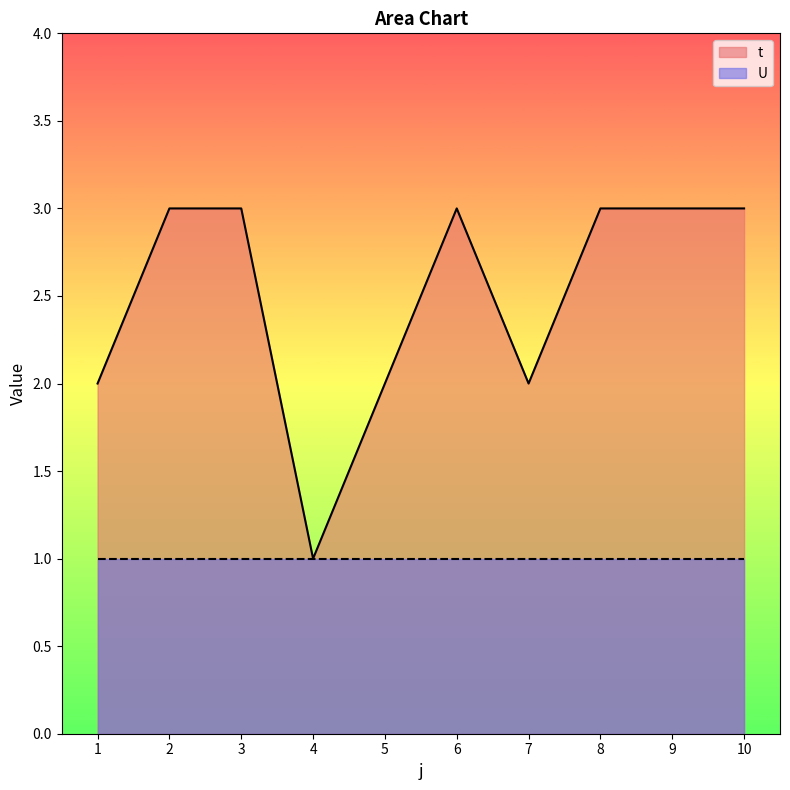

Approximately how many times larger is the value at 5 compared to 10?

0.7